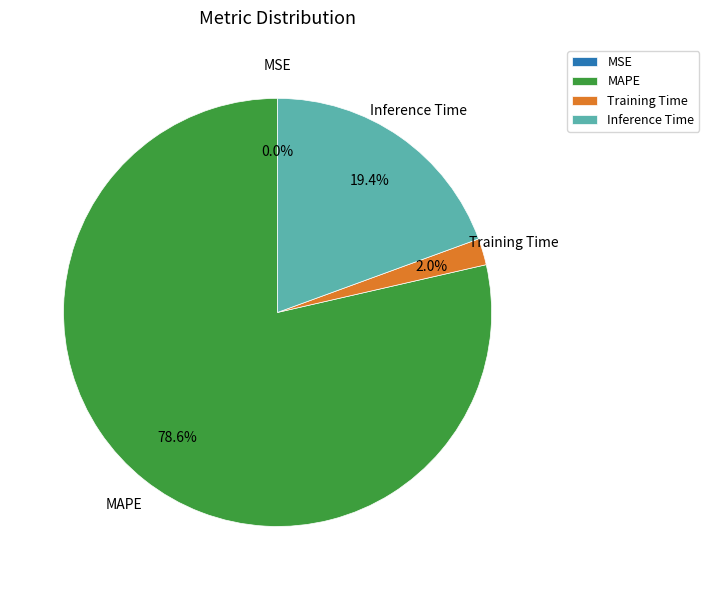

What is the total percentage of Training Time and Inference Time?

21.4%